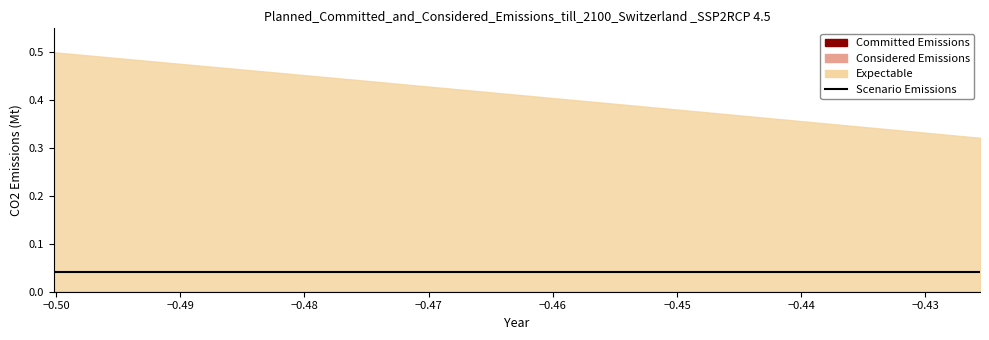

At how many categories does at least one series exceed 0?

4